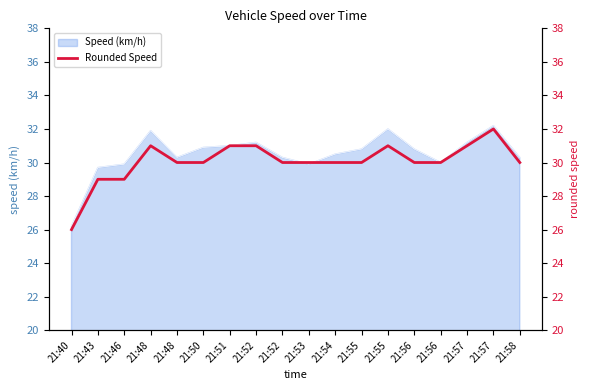

The value at 21:58 is 30. True or false?

True